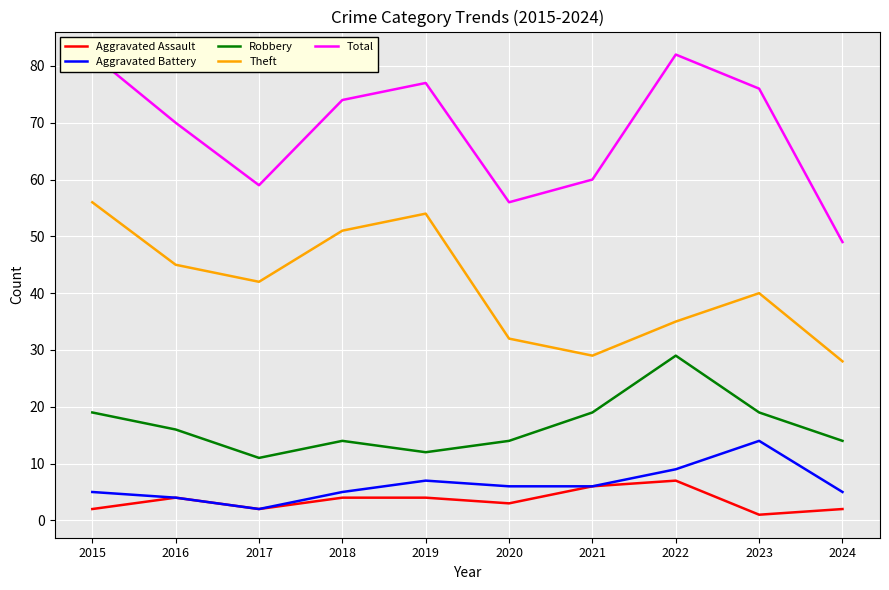

Is it true that Theft equals 44 at 2021?

False